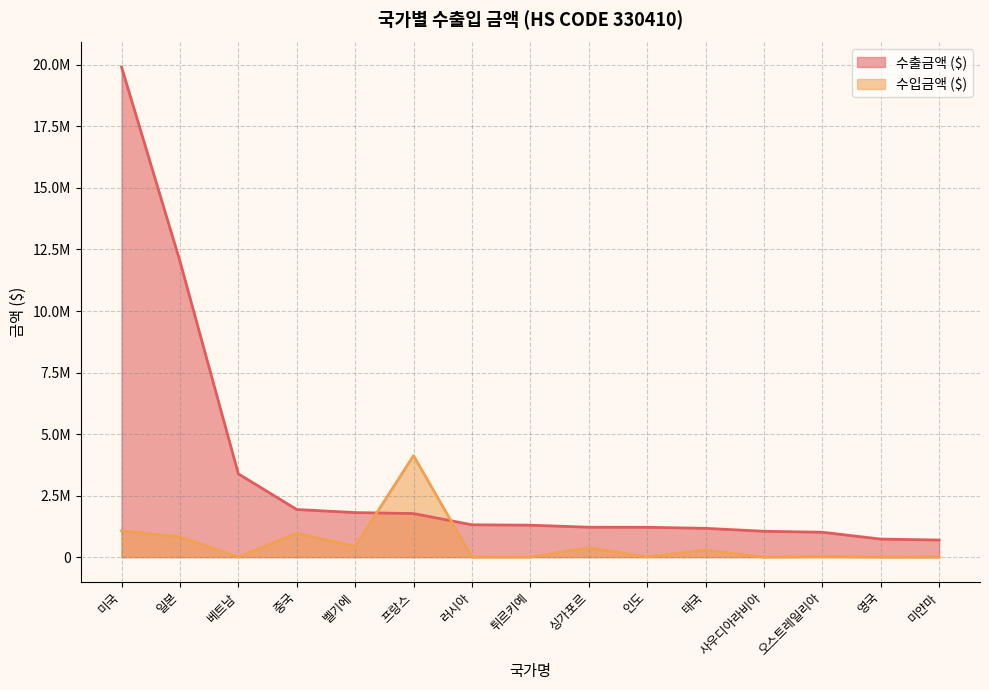

List the series in order of their peak value, lowest first.

수입금액 ($), 수출금액 ($)